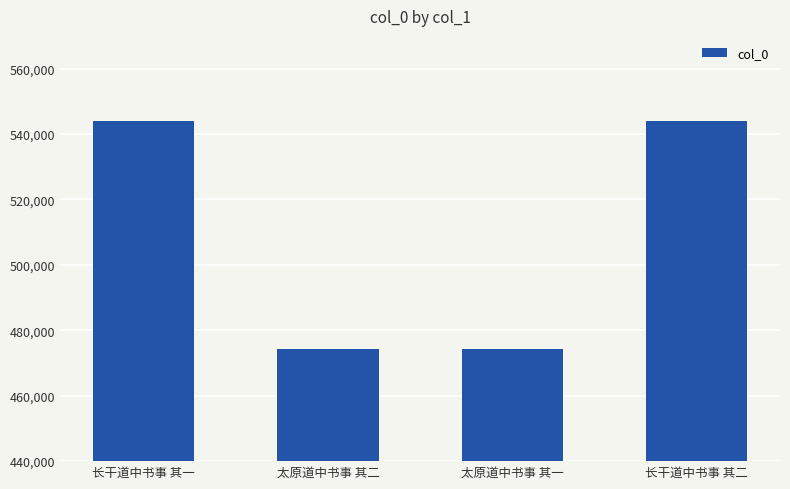

What is the smallest value displayed?

474179